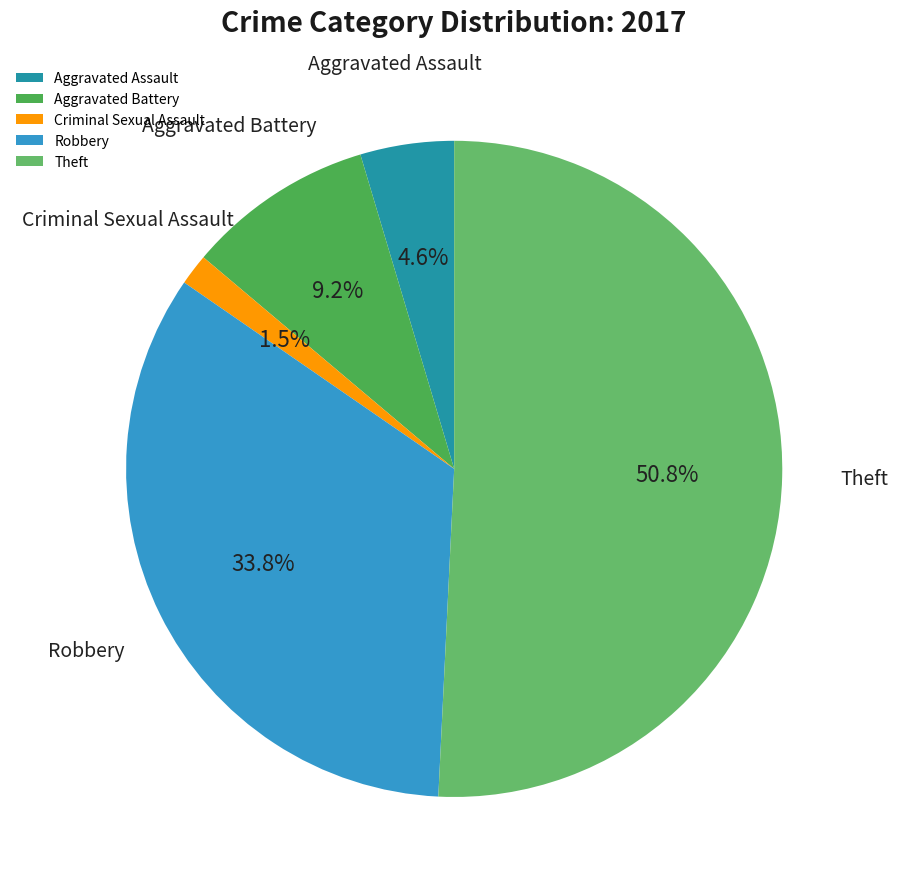

What percentage is NOT represented by Robbery?

66.2%